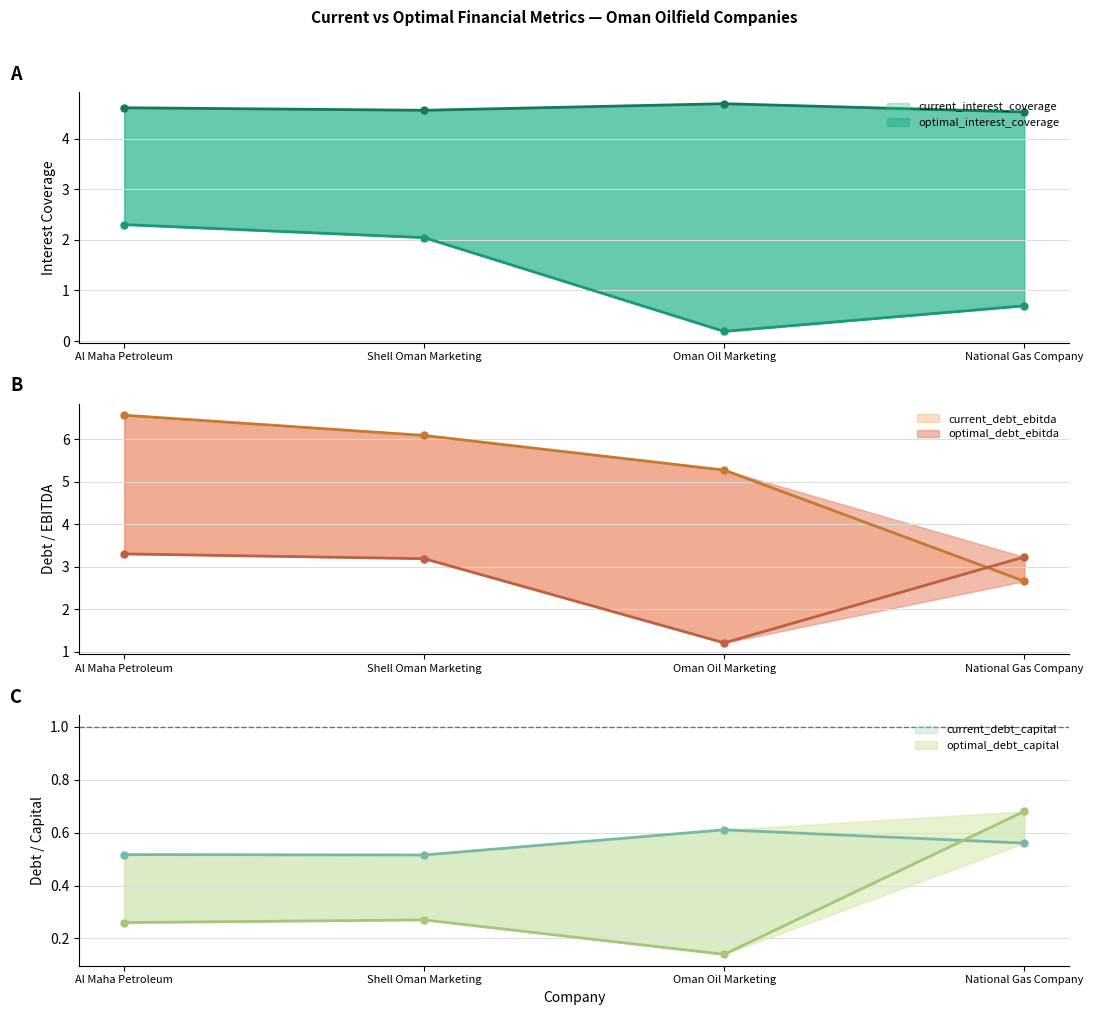

Which has a higher value, National Gas Company or Shell Oman Marketing?

Shell Oman Marketing